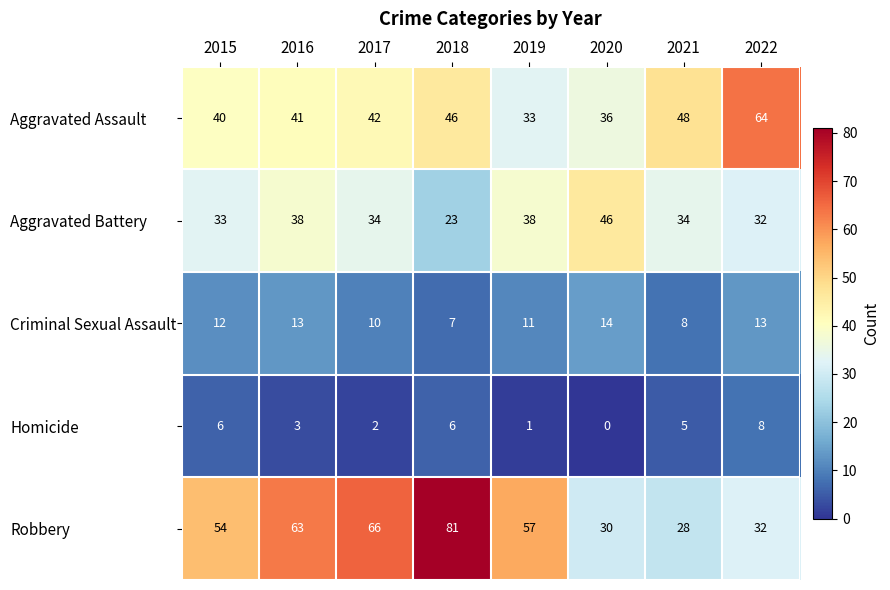

True or false: Homicide has a value of 2 at 2015.

False